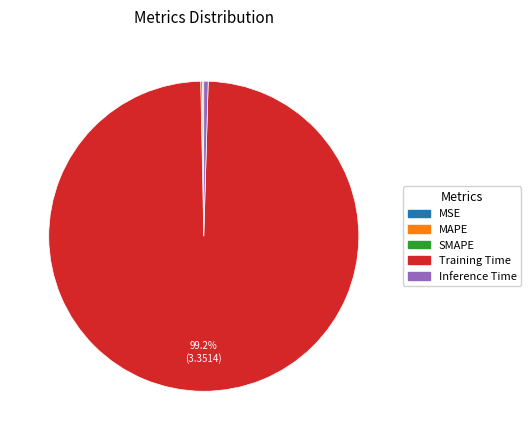

Which category has the biggest portion of the pie?

Training Time